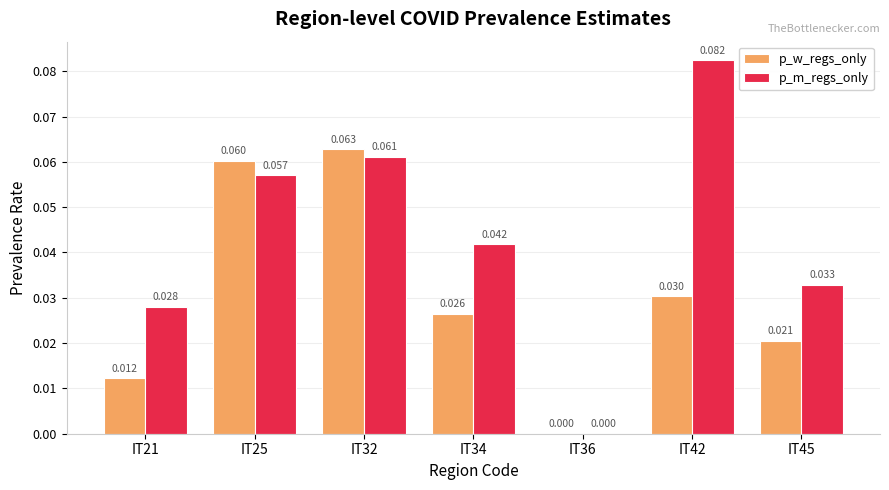

Between IT32 and IT36, which series saw the biggest shift?

p_w_regs_only